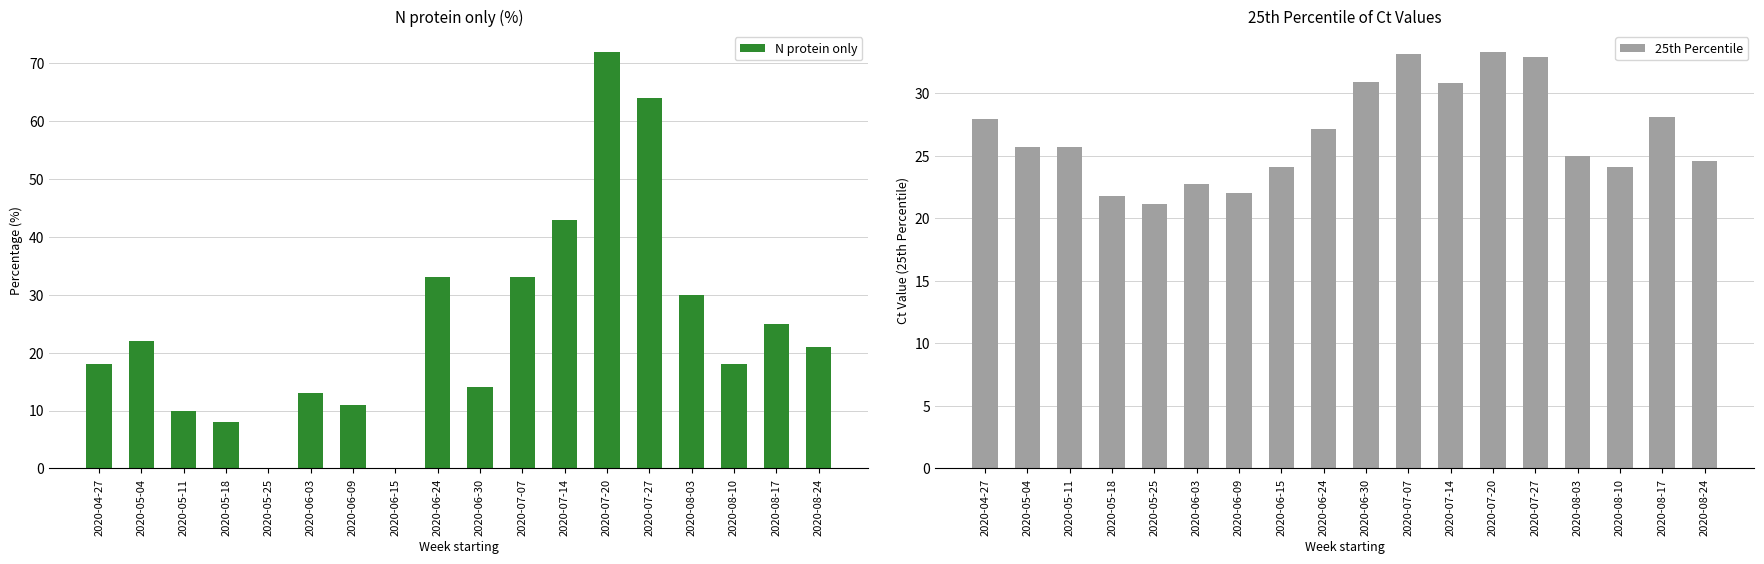

What is the approximate value of 25th Percentile at 2020-05-11?

25.7